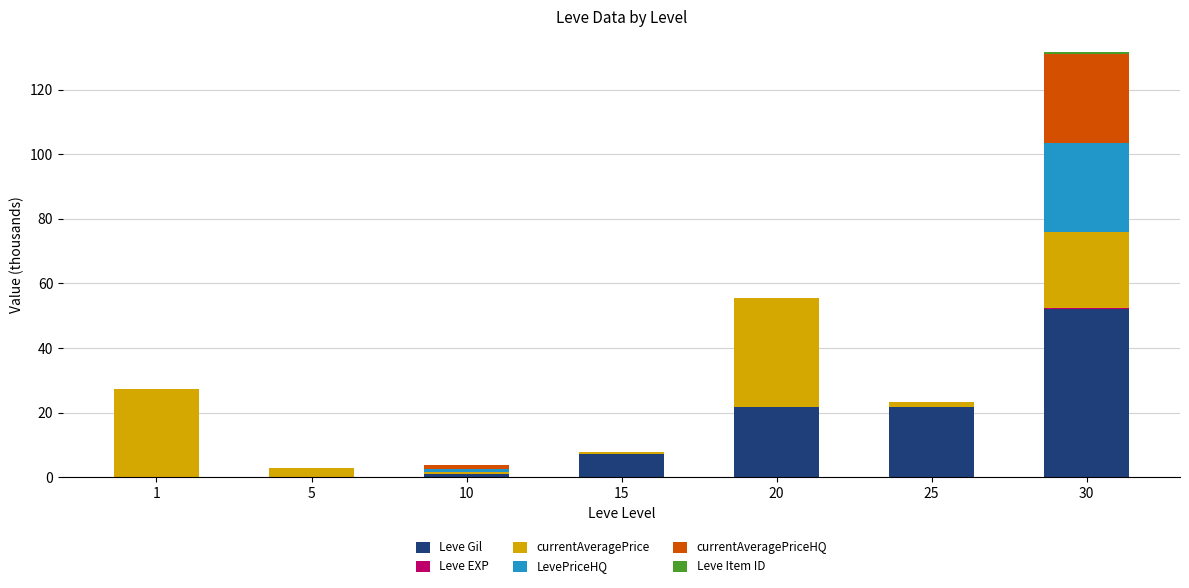

The Leve Gil series shows 31.2 at 20. True or false?

False